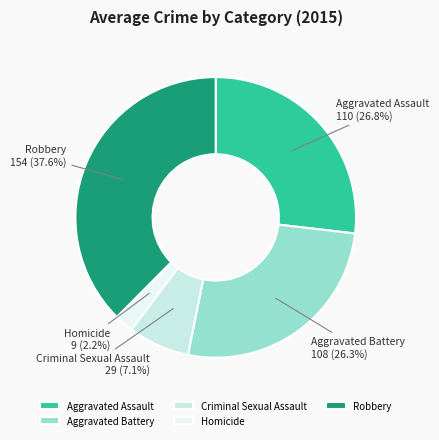

To the nearest percent, what is the average slice percentage?

20%